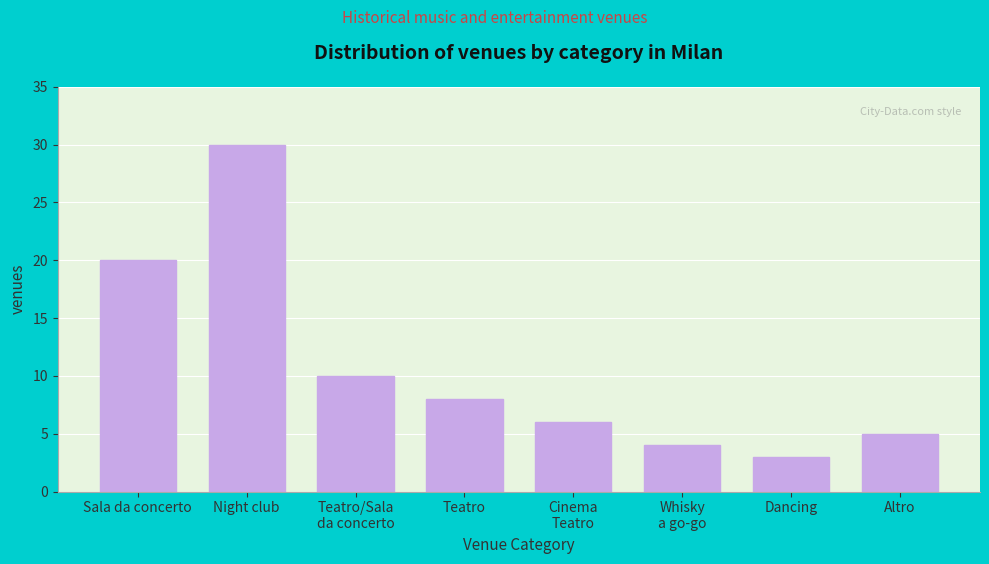

Reading left to right, transcribe all the data shown in this chart.

20	30	10	8	6	4	3	5